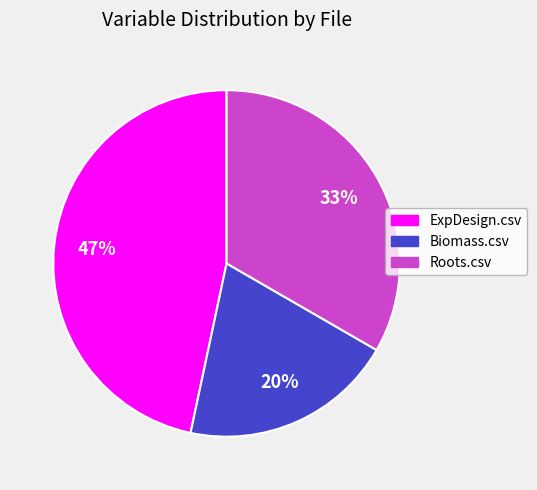

Count the number of slices in the pie.

3